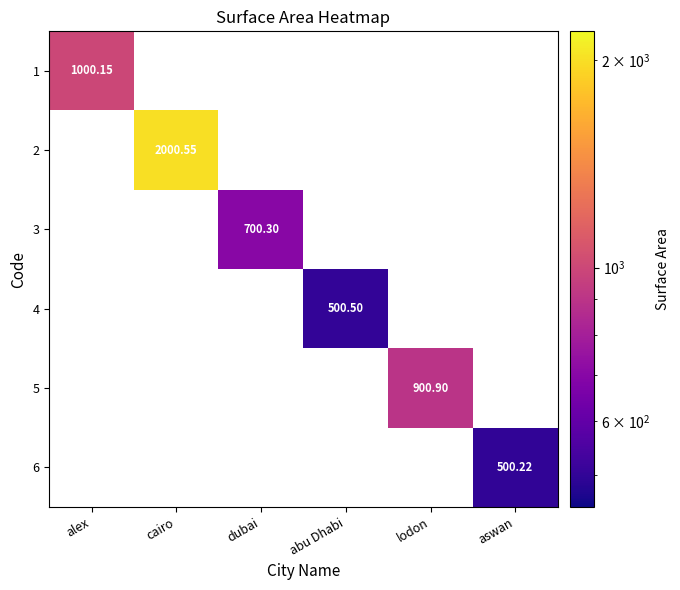

Is the value of 1 at alex greater than the value of 3 at aswan?

No